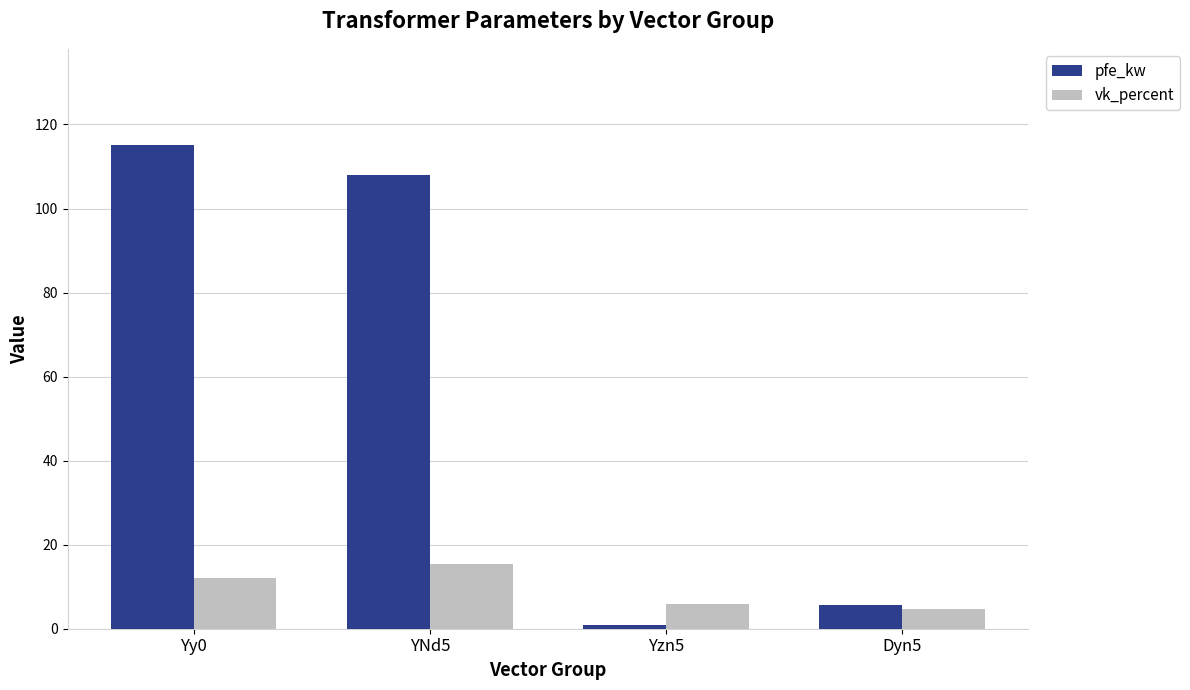

What are all the series names shown in the legend?

pfe_kw, vk_percent